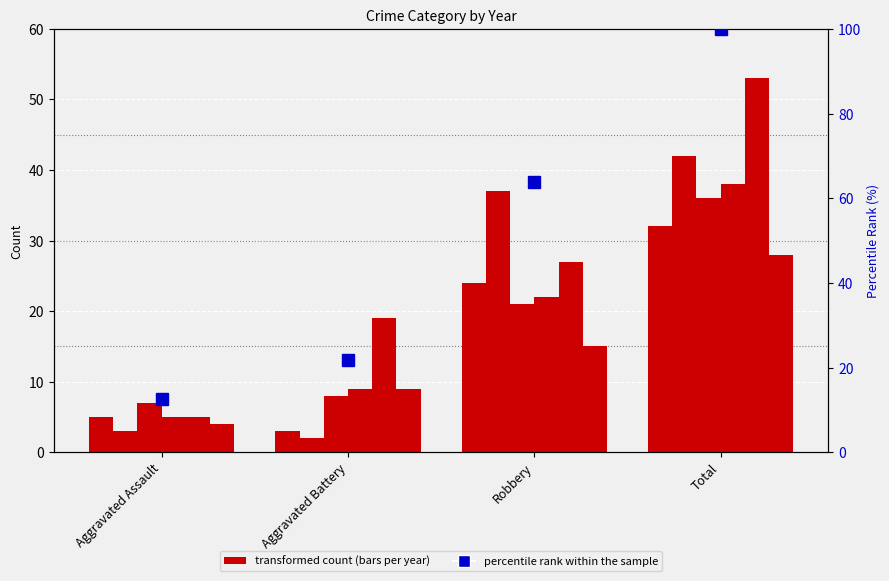

What is the average value?

49.6